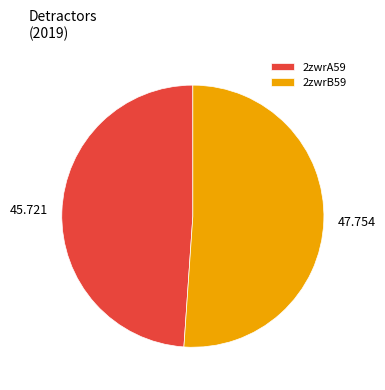

Is the sum of 2zwrB59 and 2zwrA59 greater than half?

Yes